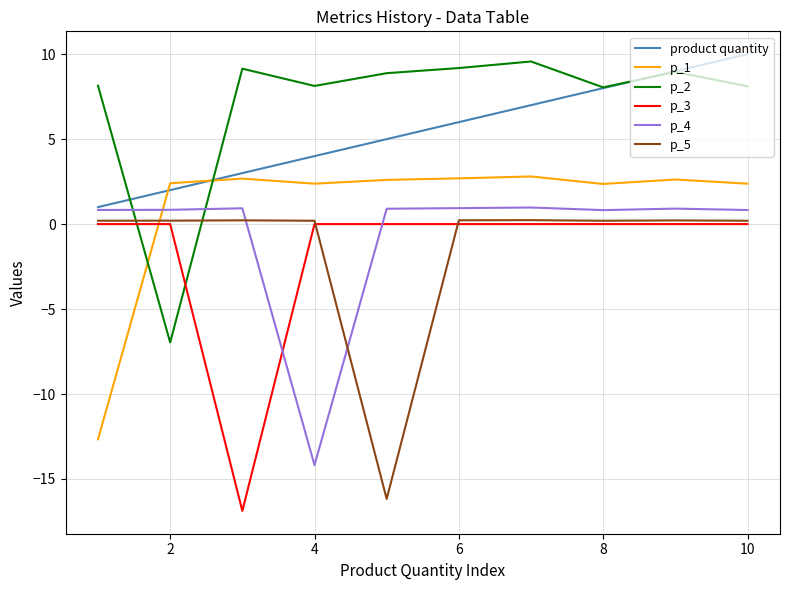

How many positive values does the p_4 series have?

9